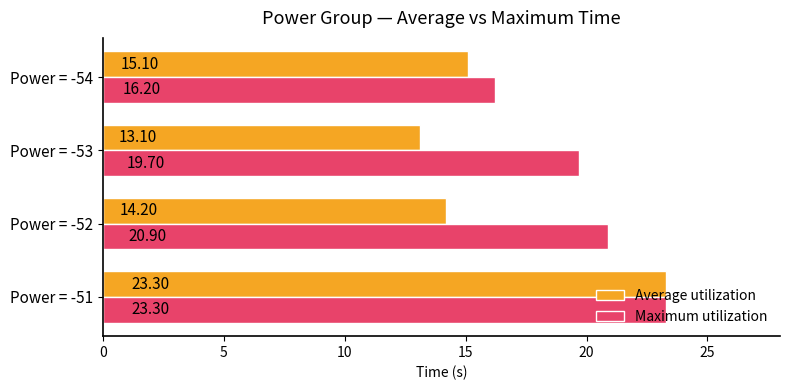

What is the lowest value of the Maximum utilization series?

16.2